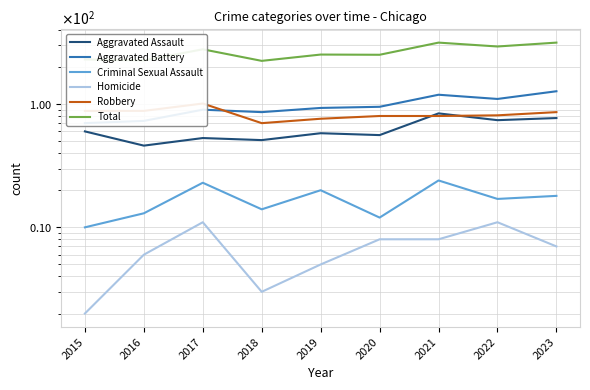

Where is Homicide nearest to the value 6?

2016